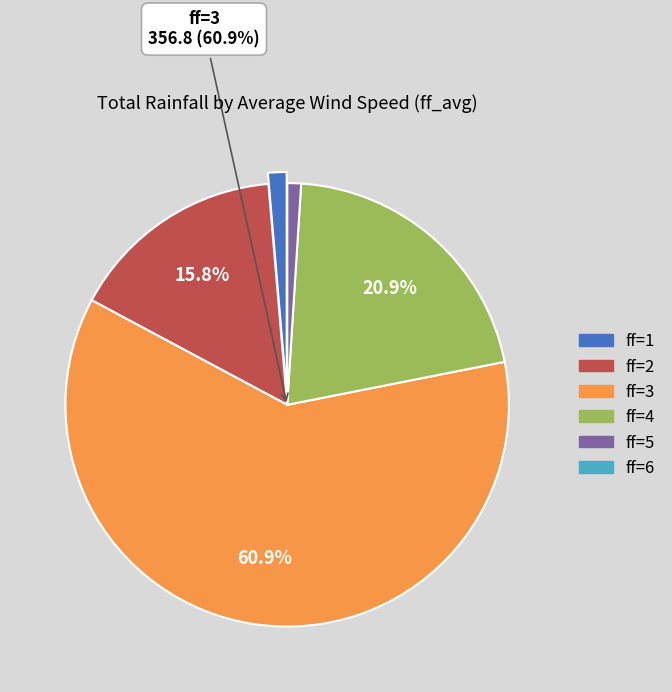

Does any single category account for the majority?

Yes